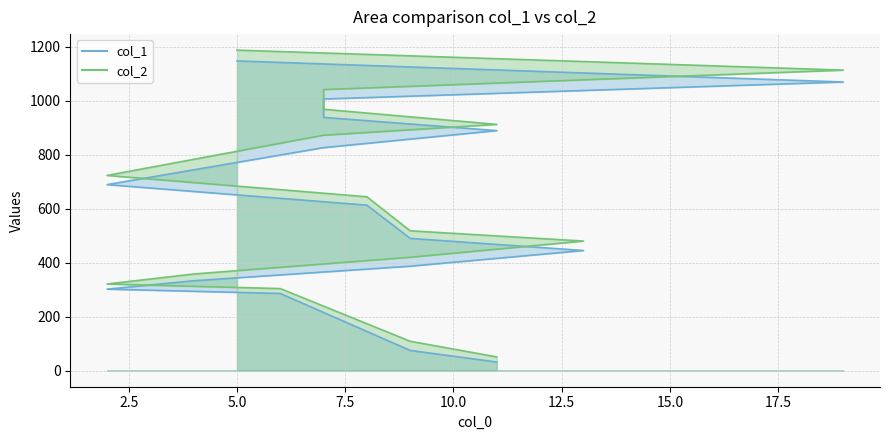

At which category is the sum across all series the highest?

5.0